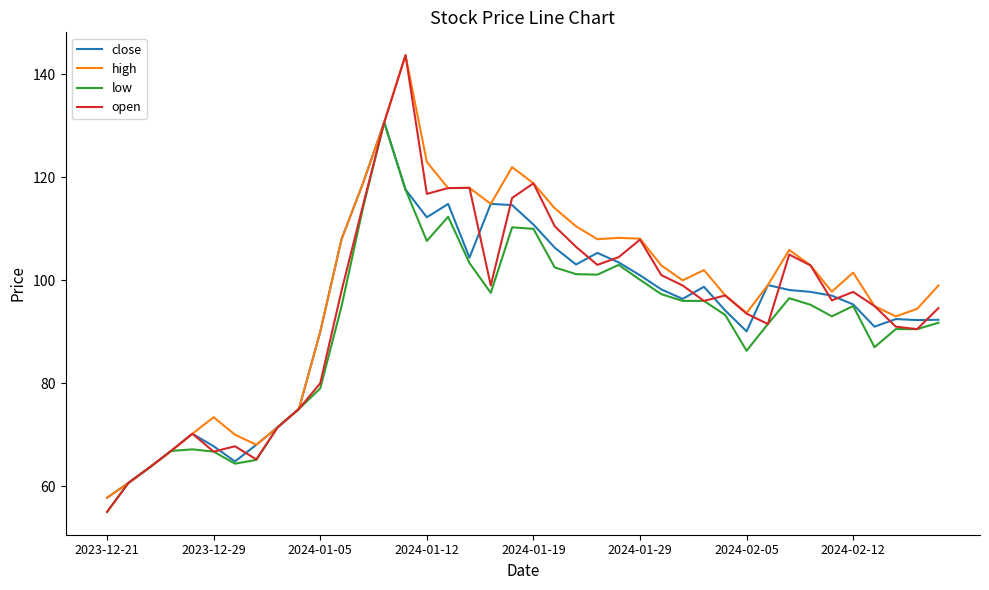

Which series has the widest spread of values?

open